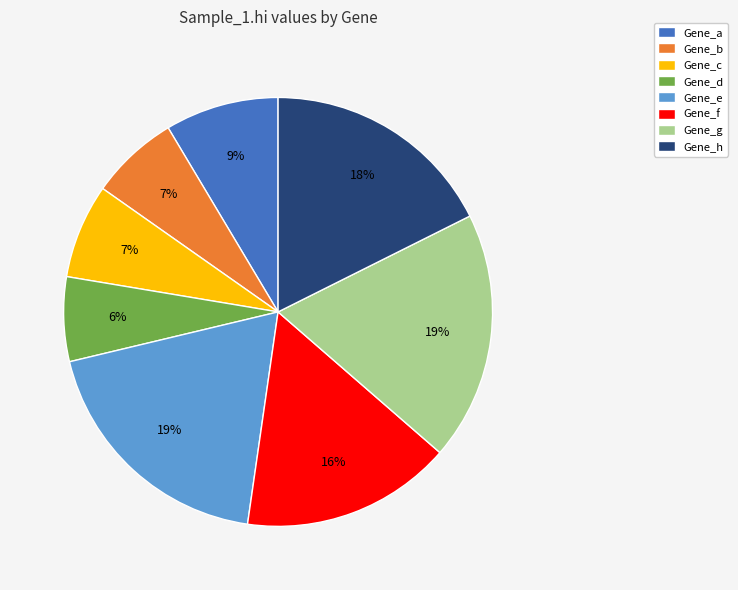

To the nearest percent, what portion does Gene_e represent?

19%